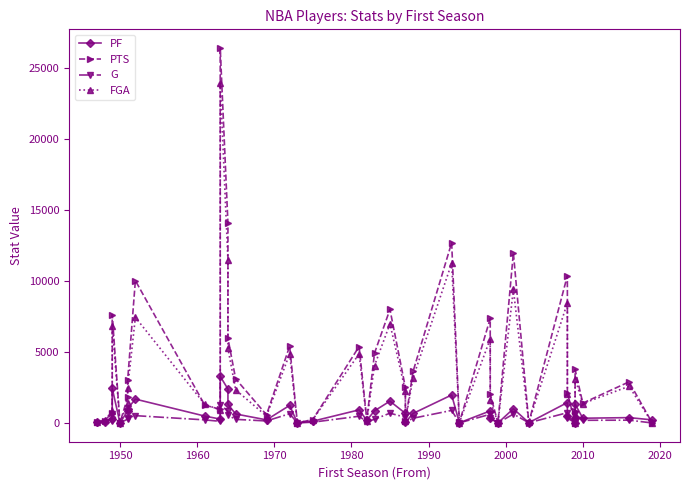

What is the difference between the maximum and minimum values in the PF series?

3278